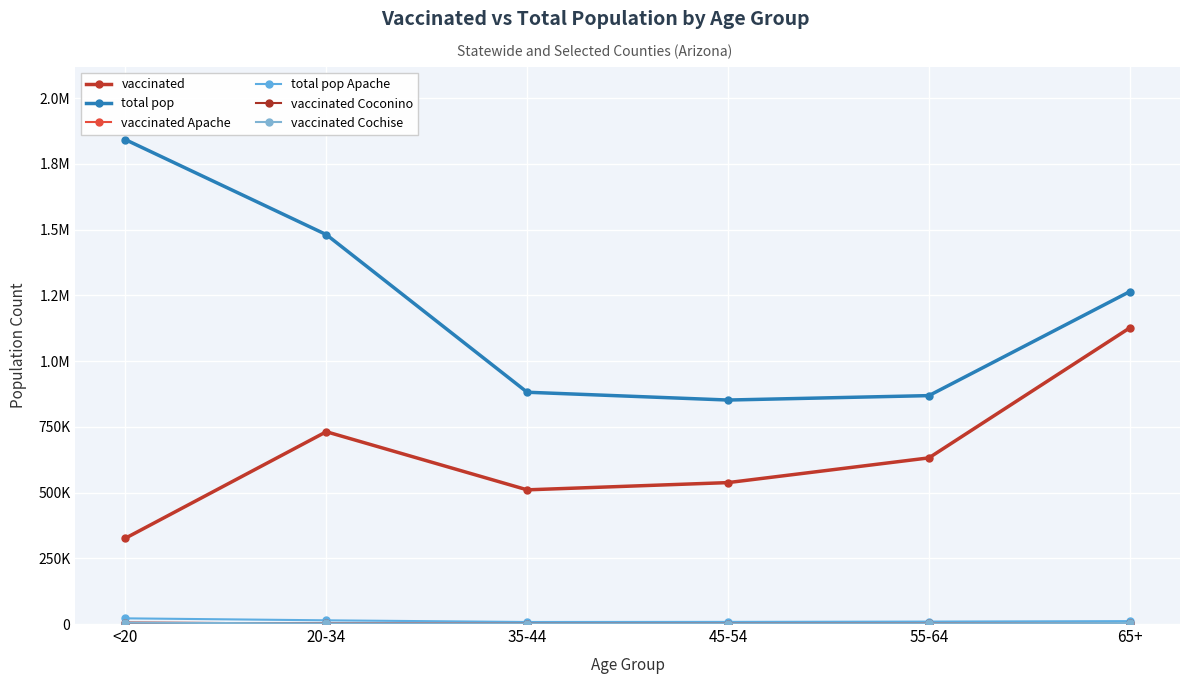

What is the label of the 1st point from the right?

65+